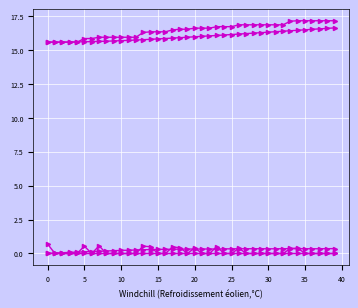

How many distinct data groups are displayed?

5